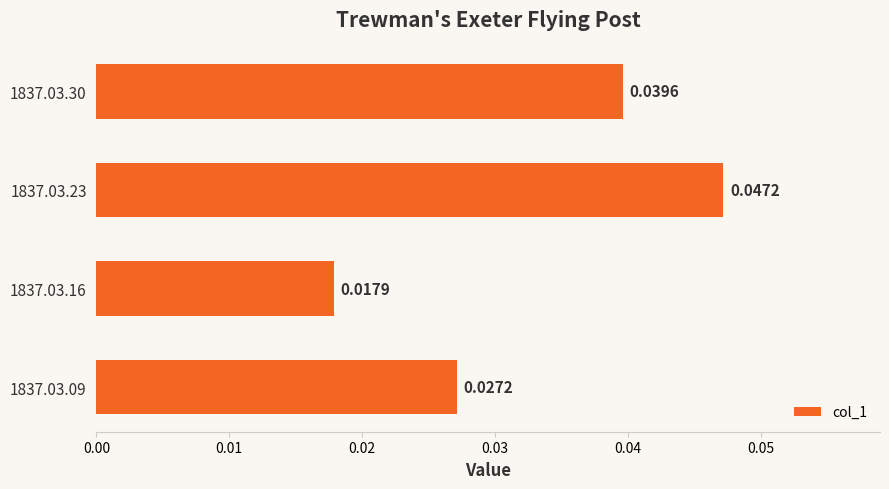

List the labels in order of value, smallest first.

1837.03.16, 1837.03.09, 1837.03.30, 1837.03.23